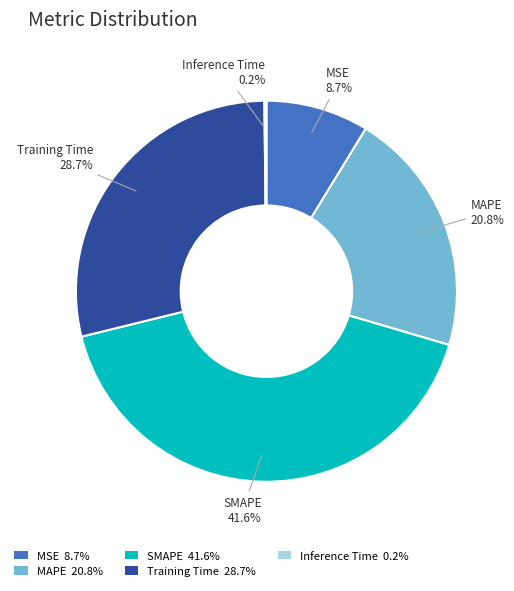

Between Training Time and MAPE, which is larger?

Training Time